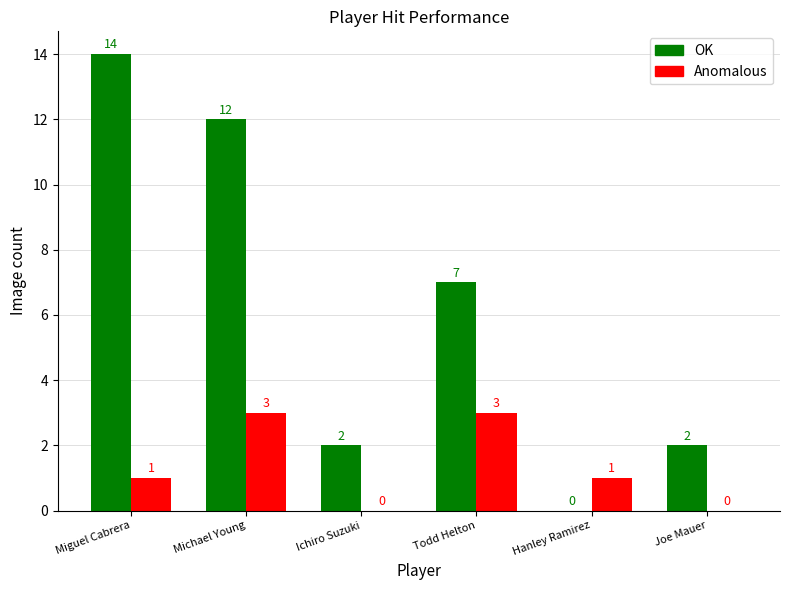

What is the sum of all Anomalous values?

8